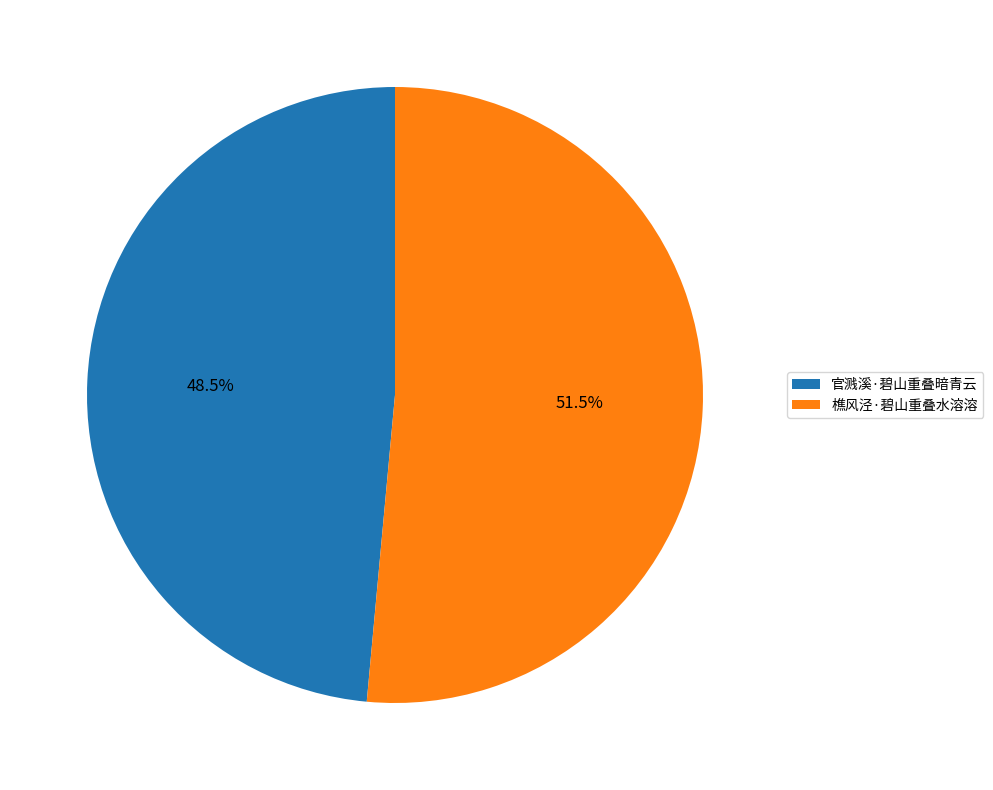

Which category has the biggest portion of the pie?

樵风泾·碧山重叠水溶溶